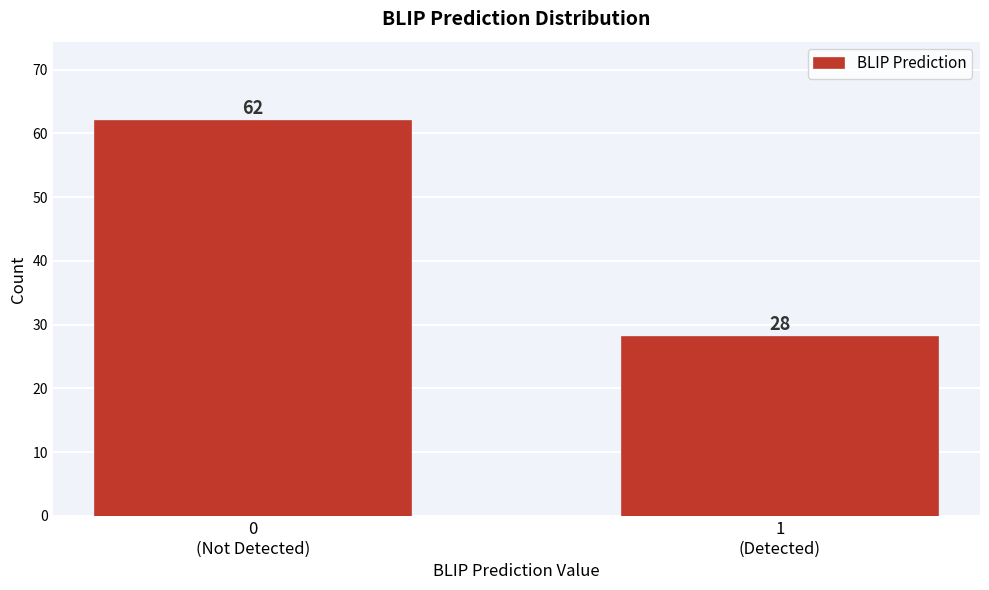

Reading right to left, what are all the values shown in this chart?

28	62